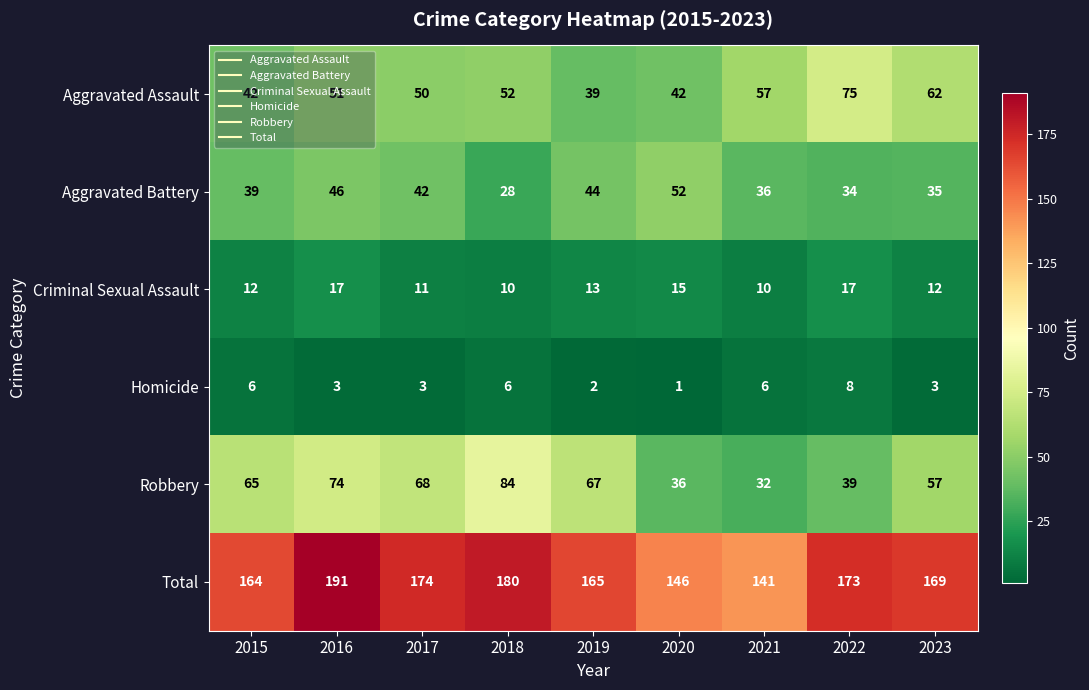

Is it true that Robbery equals 8 at 2021?

False